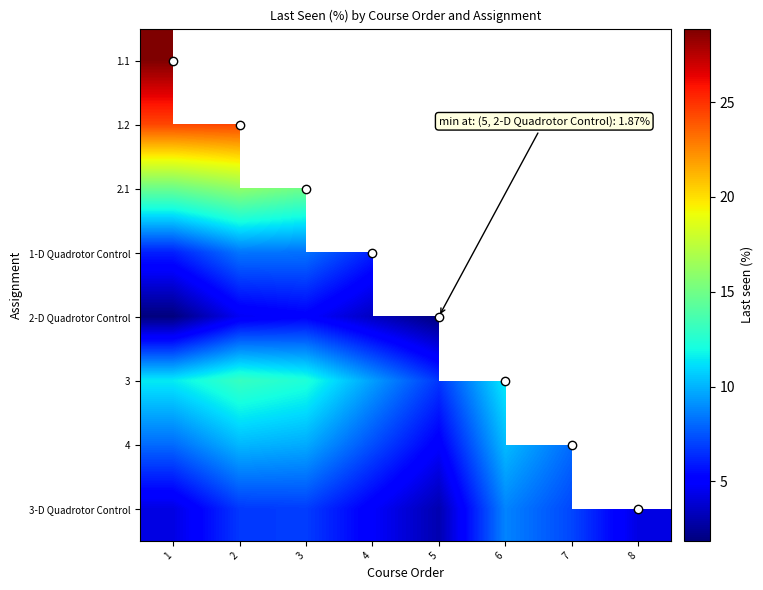

What is the smallest value displayed?

1.9